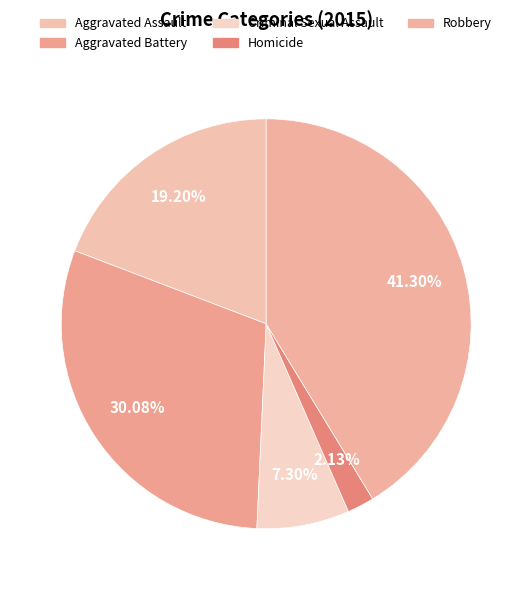

Approximately how many times larger is the value at Homicide compared to Aggravated Battery?

0.1